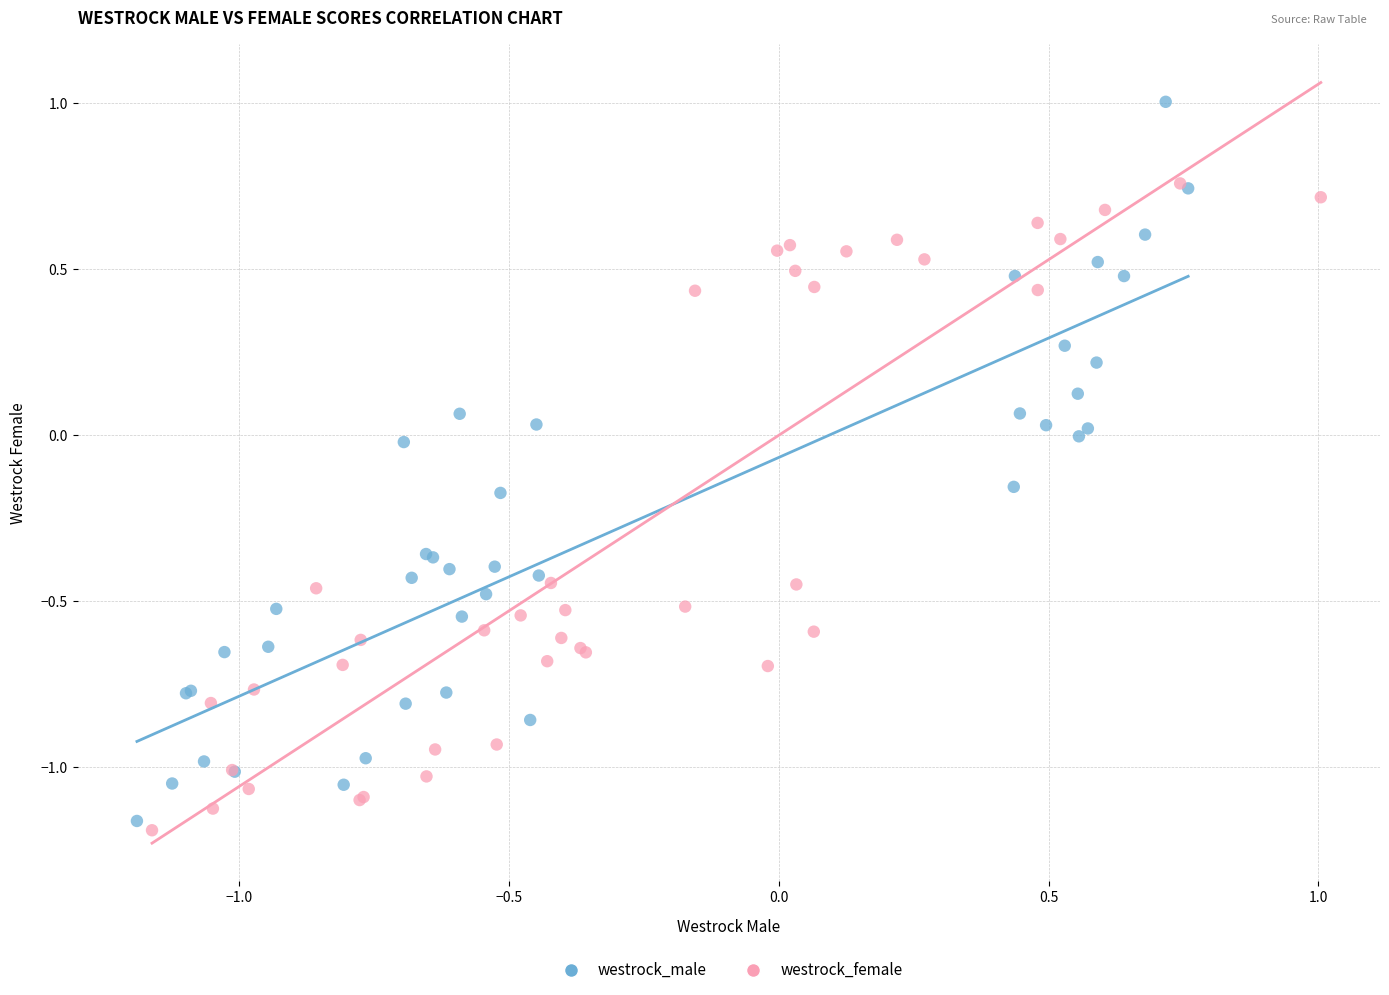

Which series has the widest spread of Y values?

westrock_male